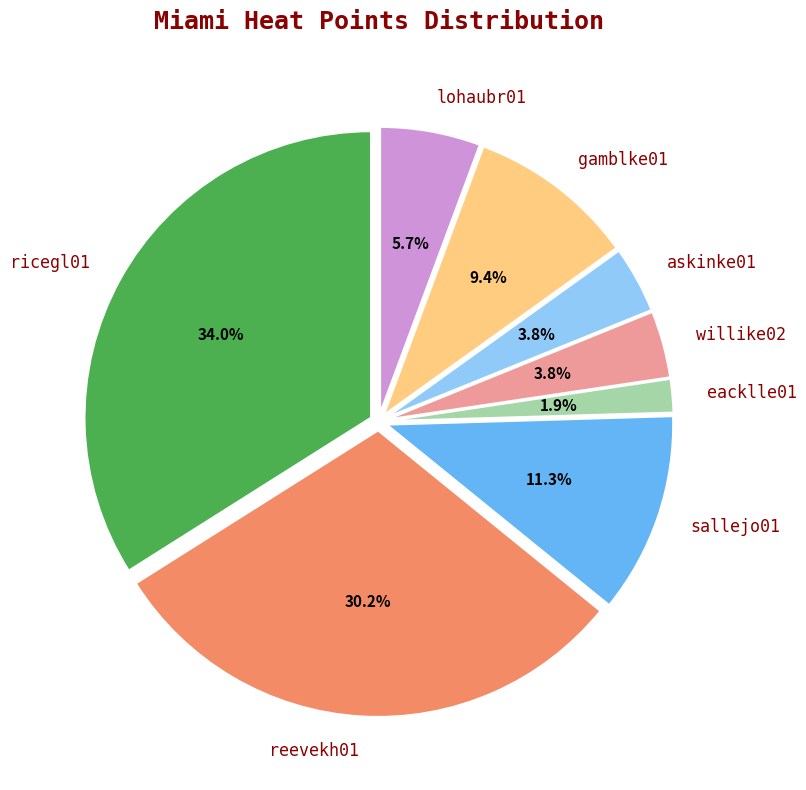

What portion of the pie excludes reevekh01?

69.8%